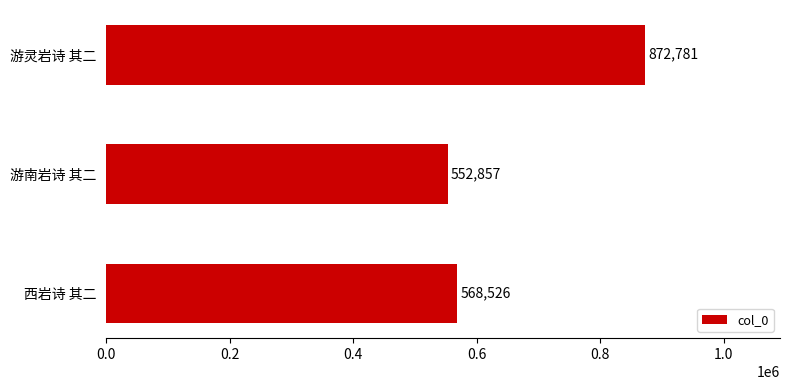

Rank the categories by value from lowest to highest.

游南岩诗 其二, 西岩诗 其二, 游灵岩诗 其二